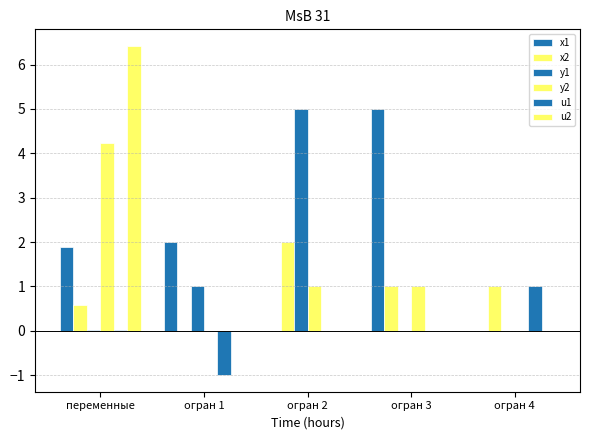

Are the bars horizontal?

No